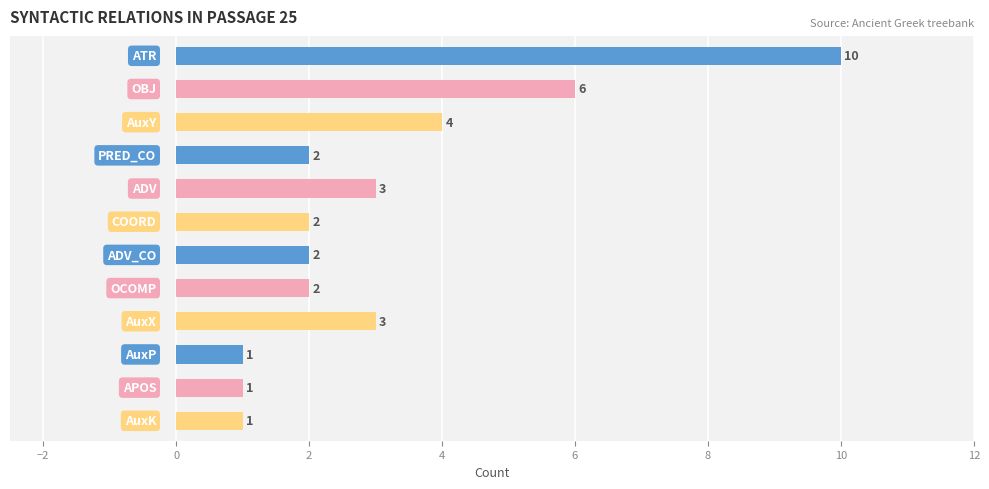

What is the average value?

3